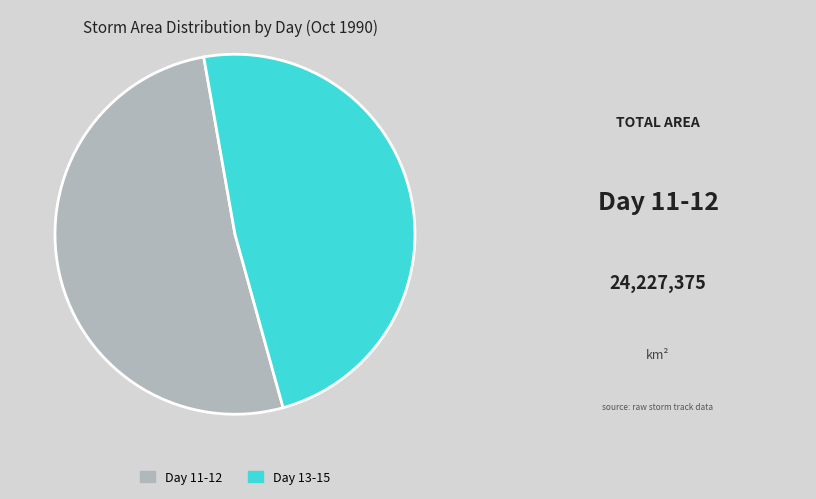

Combined, do Day 11-12 and Day 13-15 account for over 50%?

Yes